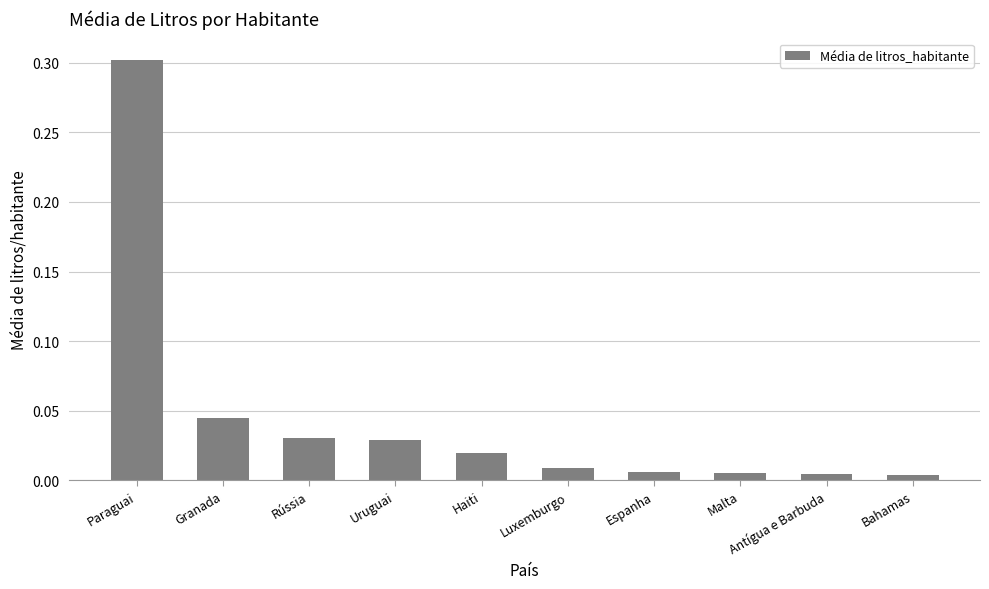

What is the maximum value shown in the chart?

0.3